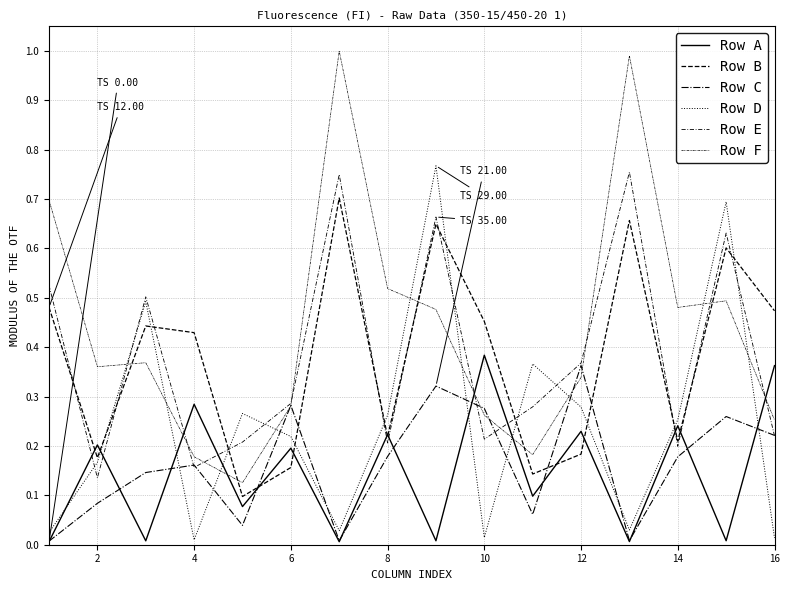

True or false: Row E and Row D intersect in this chart.

True